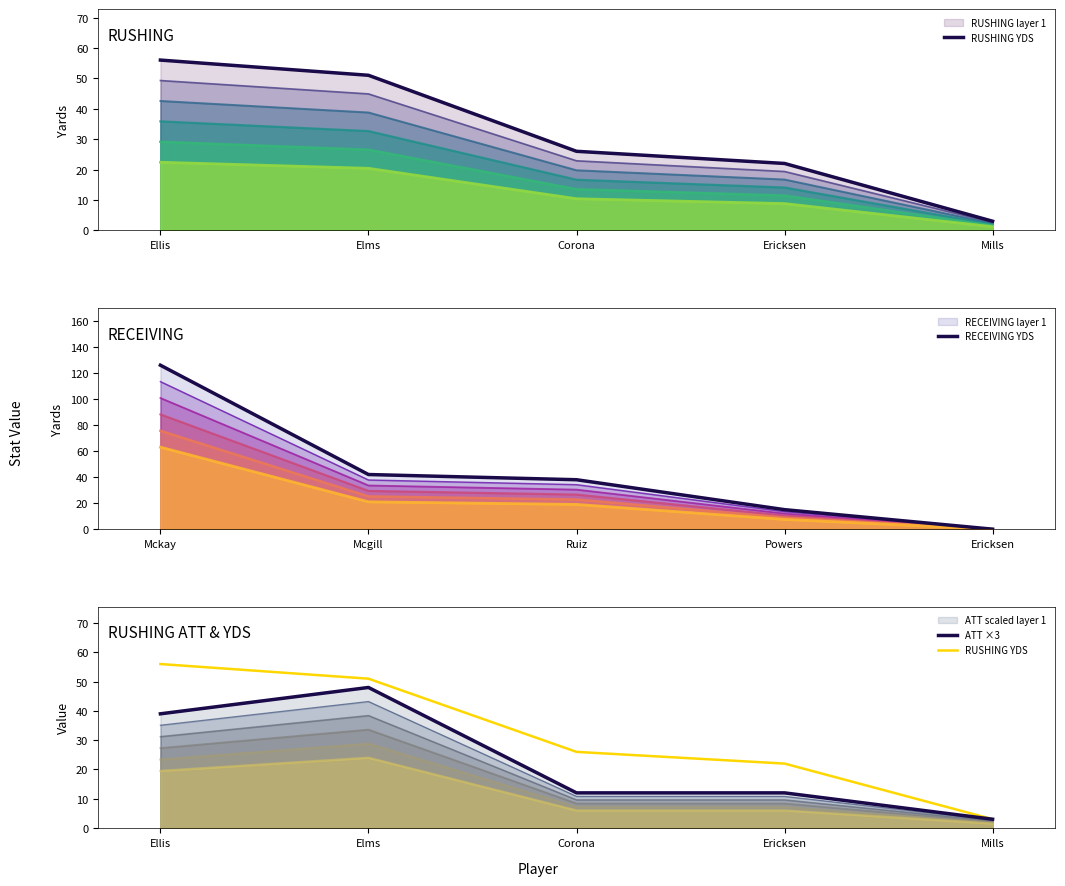

What is the label of the 1st point from the left?

Ellis